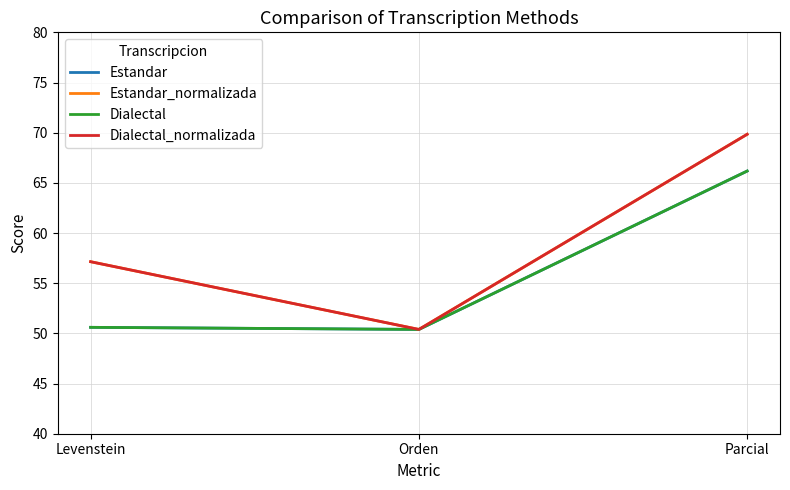

Rank the series by their maximum value, from highest to lowest.

Estandar_normalizada, Dialectal_normalizada, Estandar, Dialectal